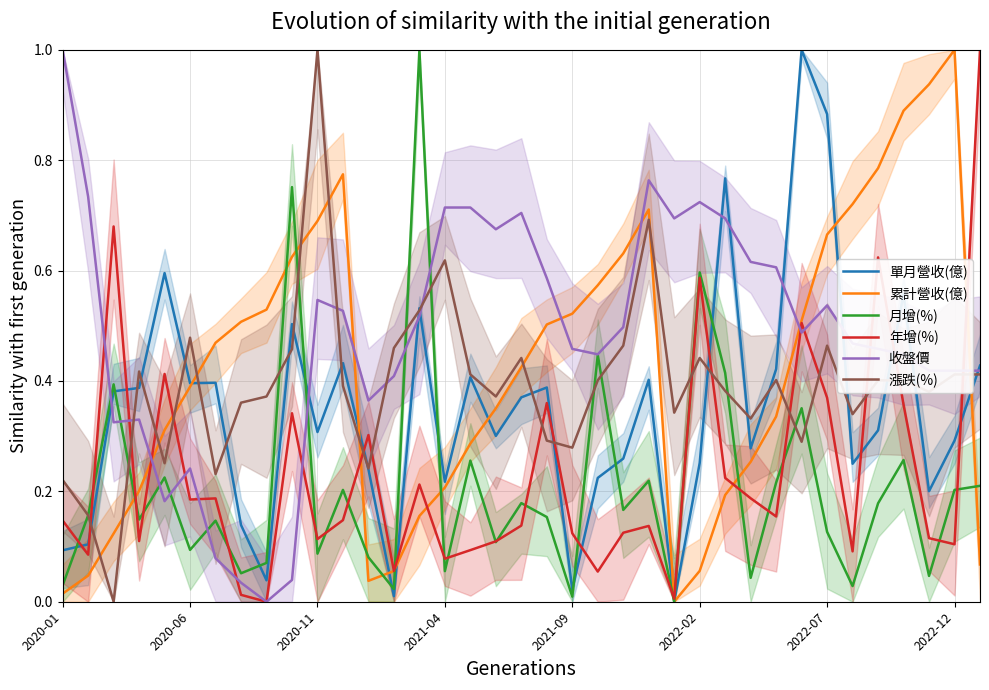

True or false: 月增(%) has a value of 0.0 at 2020-11.

False